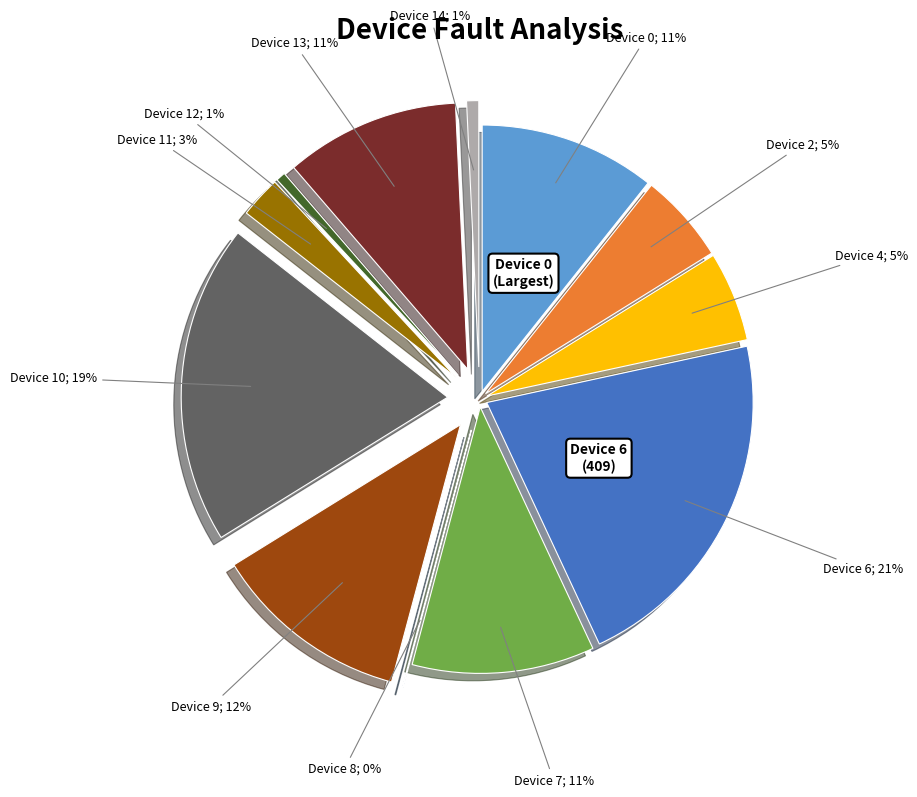

Does any single category account for the majority?

No